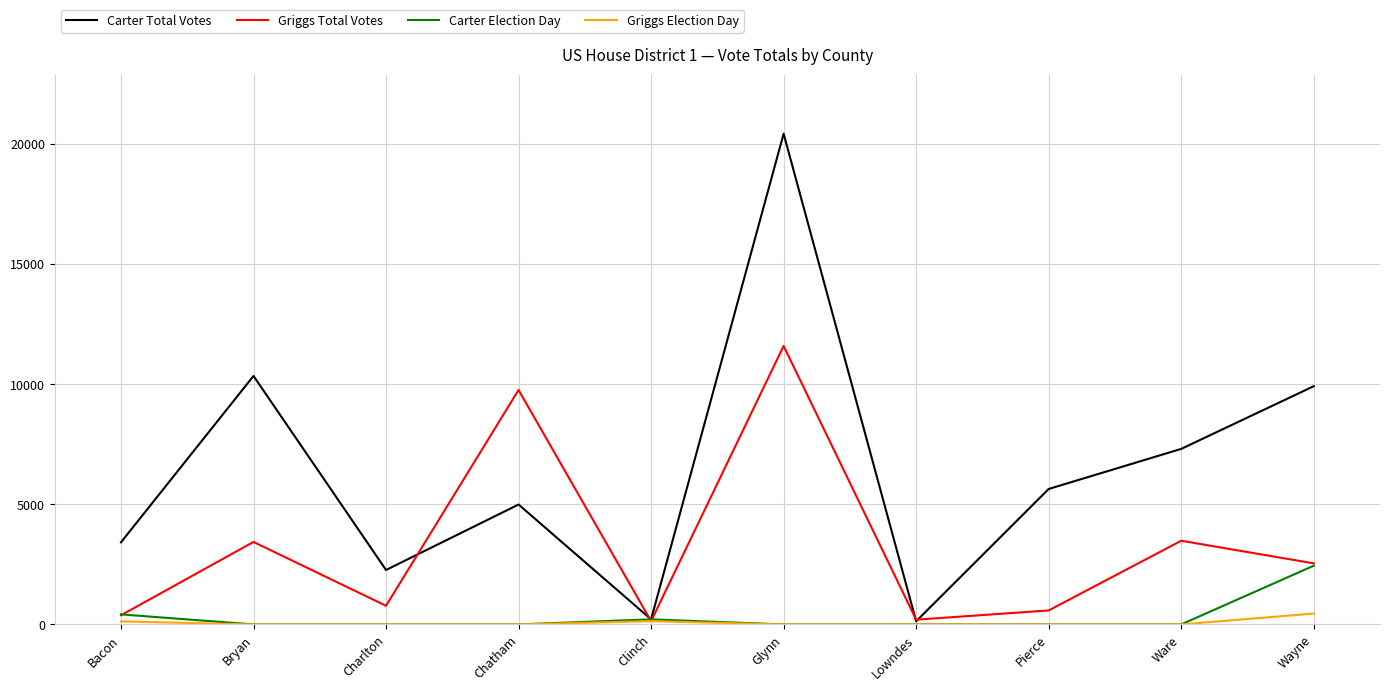

Rank the series by their maximum value, from lowest to highest.

Griggs Election Day, Carter Election Day, Griggs Total Votes, Carter Total Votes